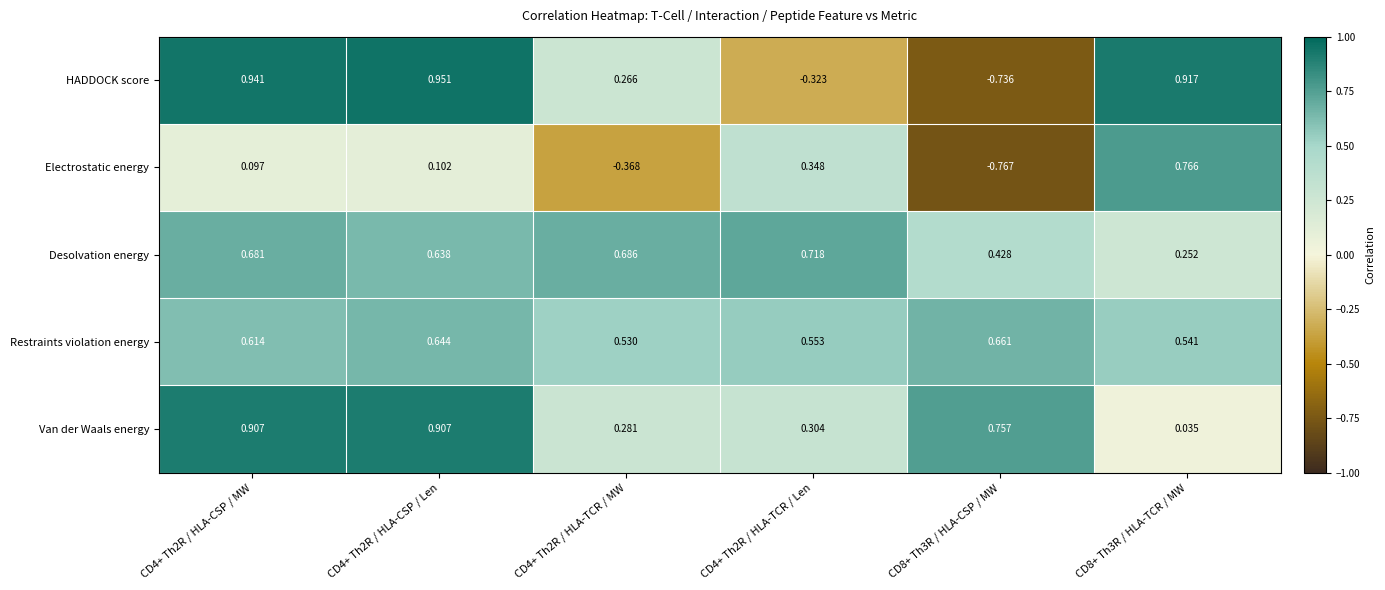

How many data points does each series have?

6